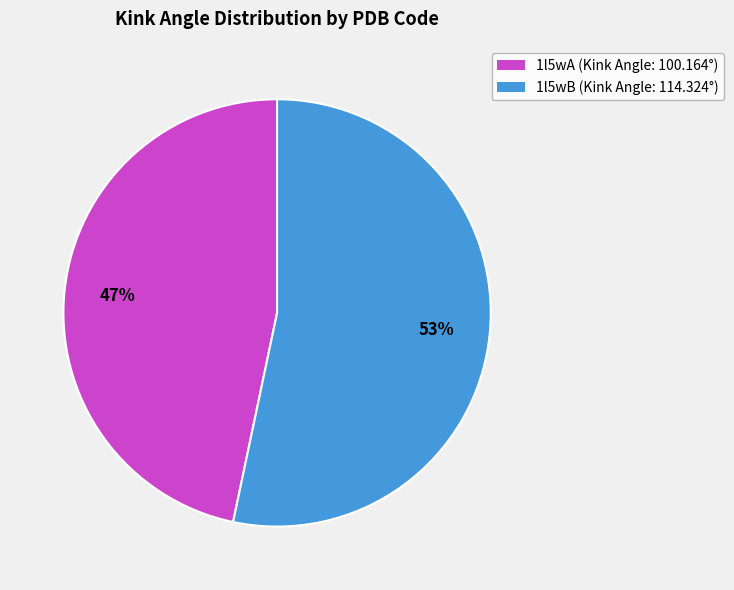

Combined, do 1l5wA and 1l5wB account for over 50%?

Yes